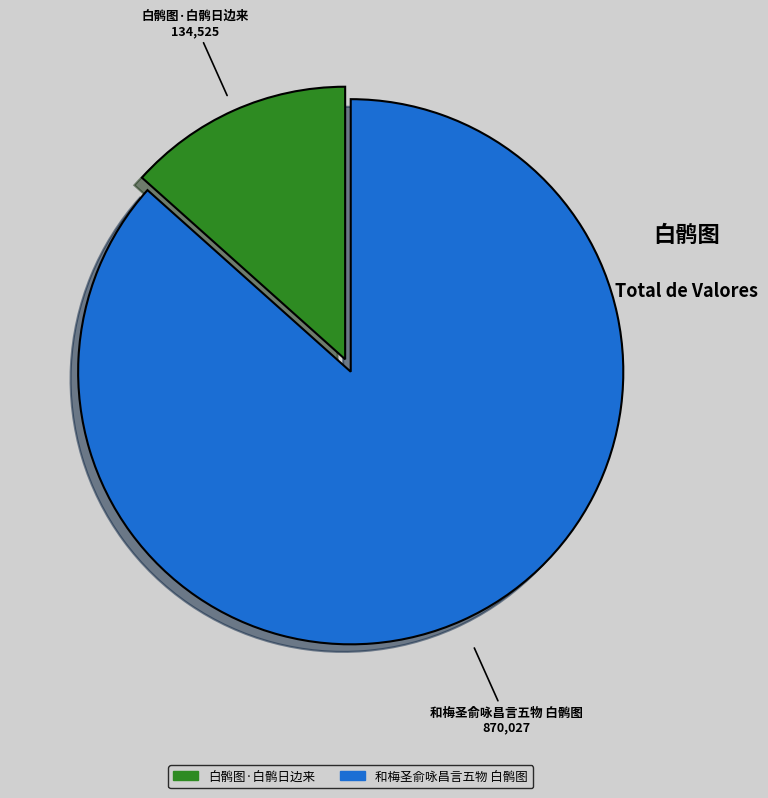

Between 白鹘图·白鹘日边来 and 和梅圣俞咏昌言五物 白鹘图, which is larger?

和梅圣俞咏昌言五物 白鹘图